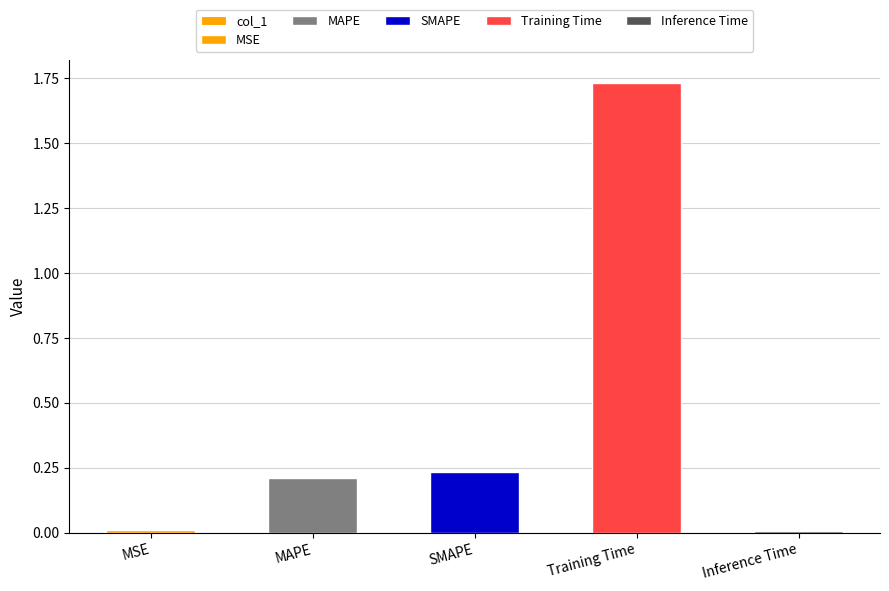

Reading left to right, extract all data points from this chart.

0.0	0.2	0.2	1.7	0.0